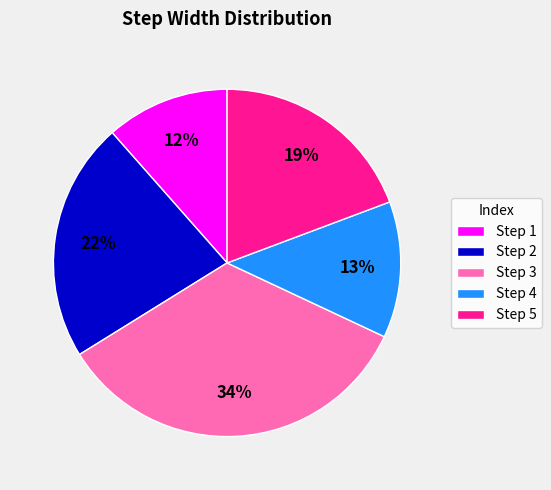

The Step 3 slice represents 34% of the pie. True or false?

True